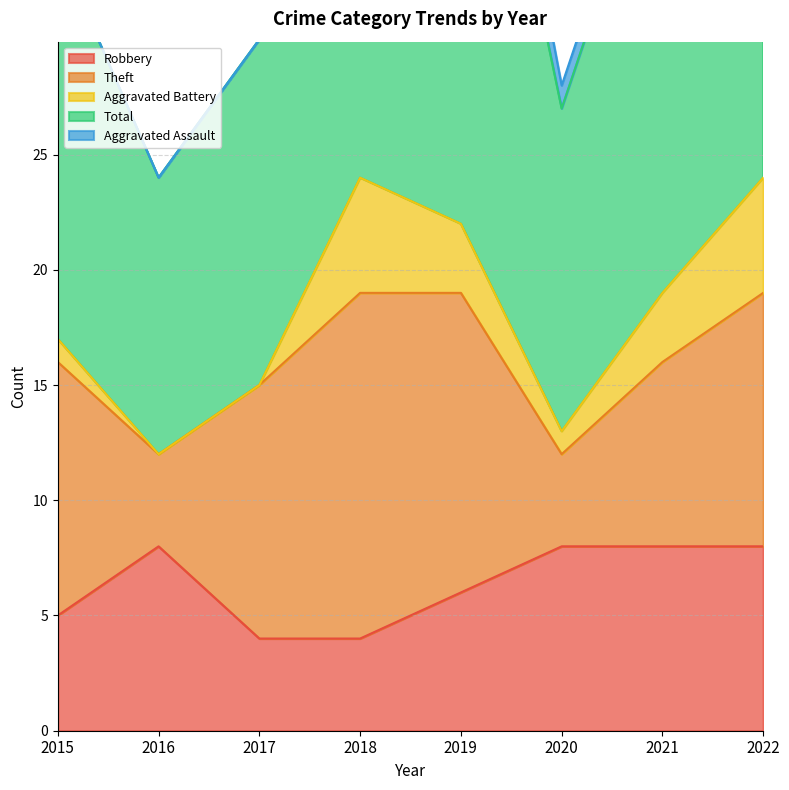

True or false: Robbery and Total cross at least once.

False